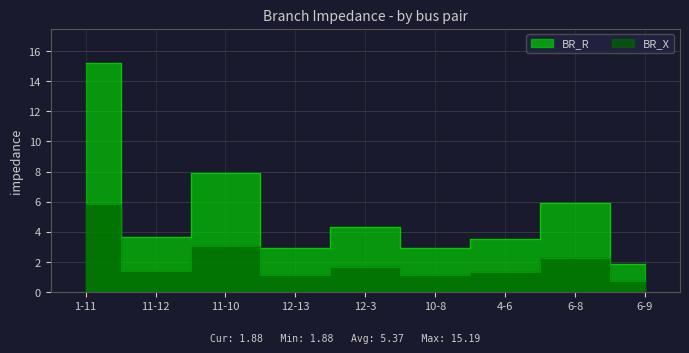

Which series has the largest total across all categories?

BR_R